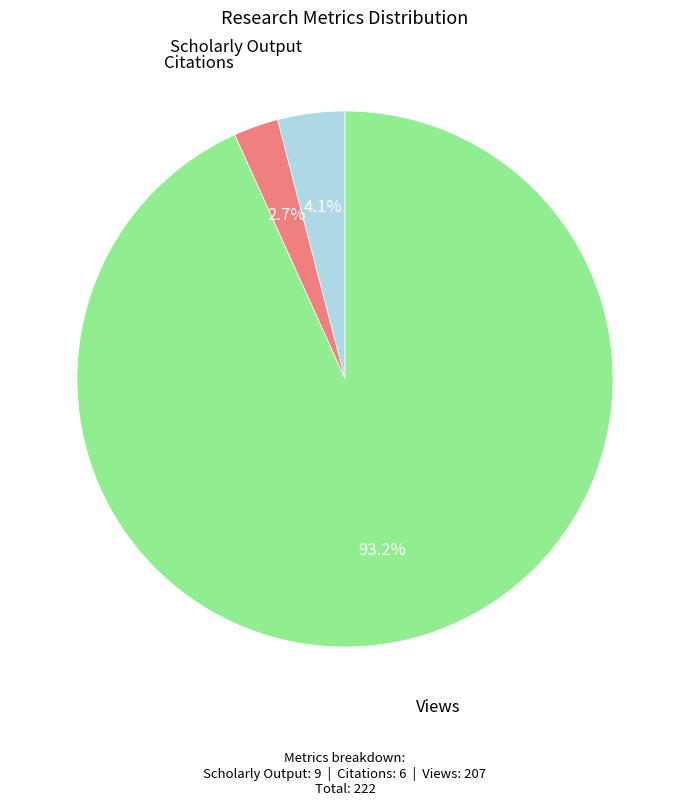

Is there a majority slice in this chart?

Yes